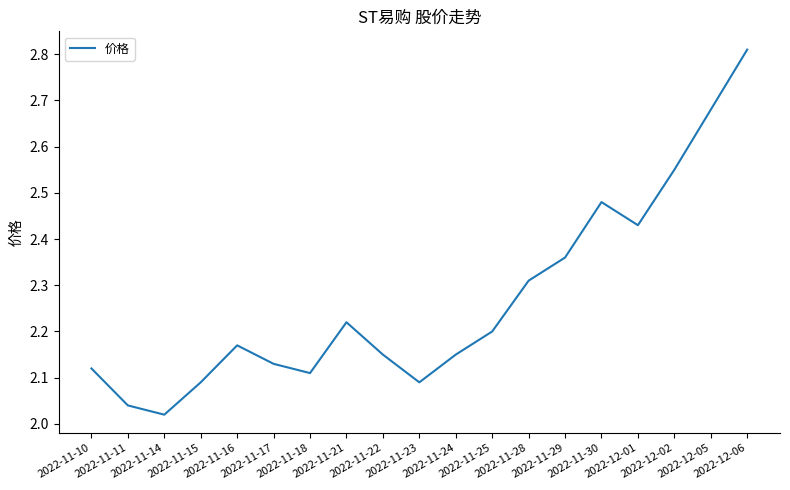

What is the difference between the maximum and minimum values?

0.8